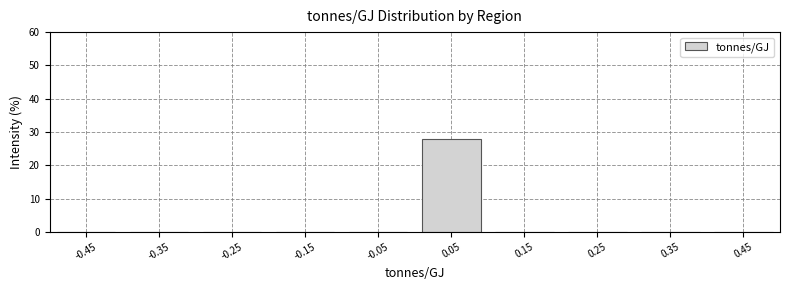

Reading left to right, what are all the values shown in this chart?

-0.45=0	-0.35=0	-0.25=0	-0.15=0	-0.05=0	0.05=28	0.15=0	0.25=0	0.35=0	0.45=0